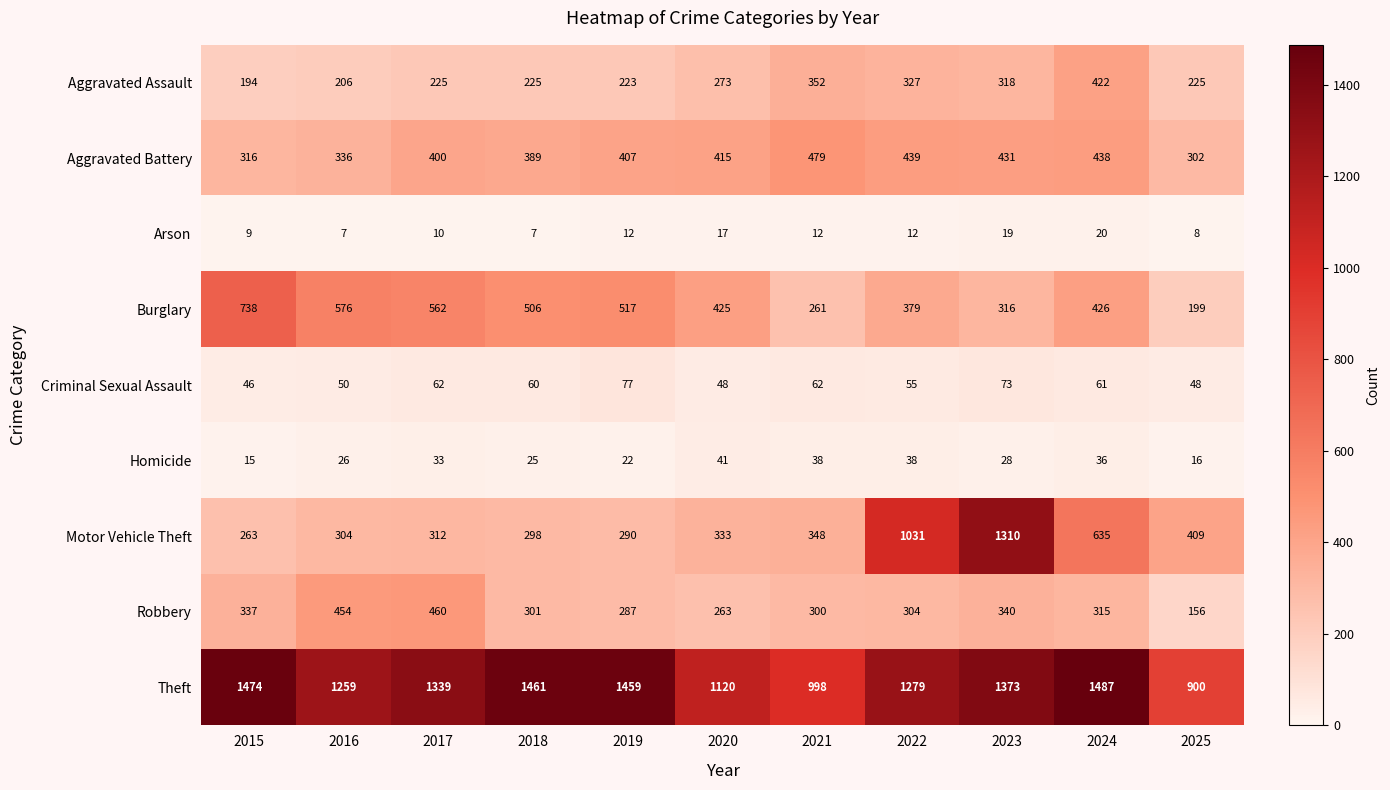

What is the difference between the Homicide values at 2018 and 2024?

11